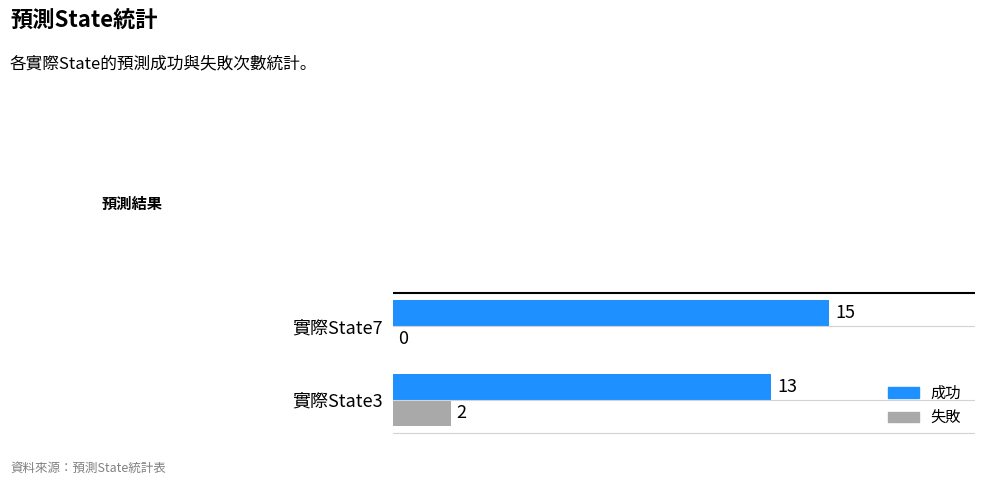

The value of 失敗 at 實際State7 is 0. True or false?

True